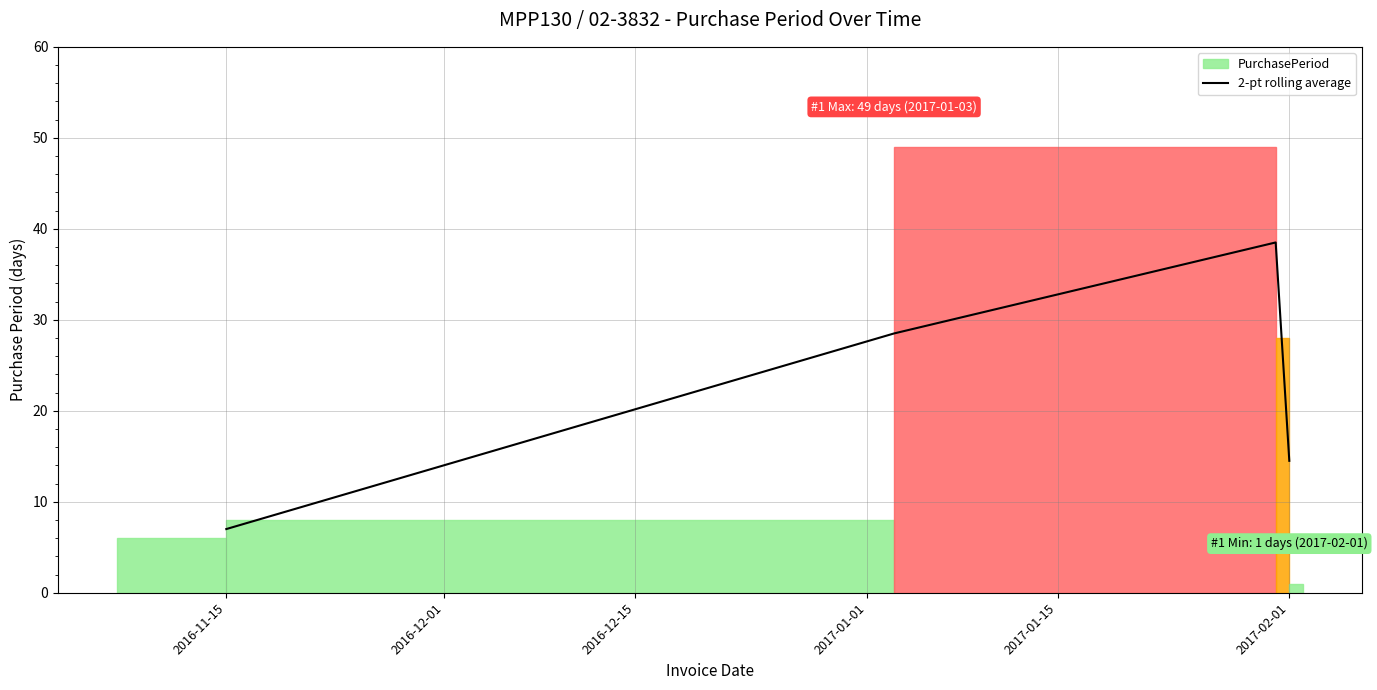

What is the minimum value shown in the chart?

7.0